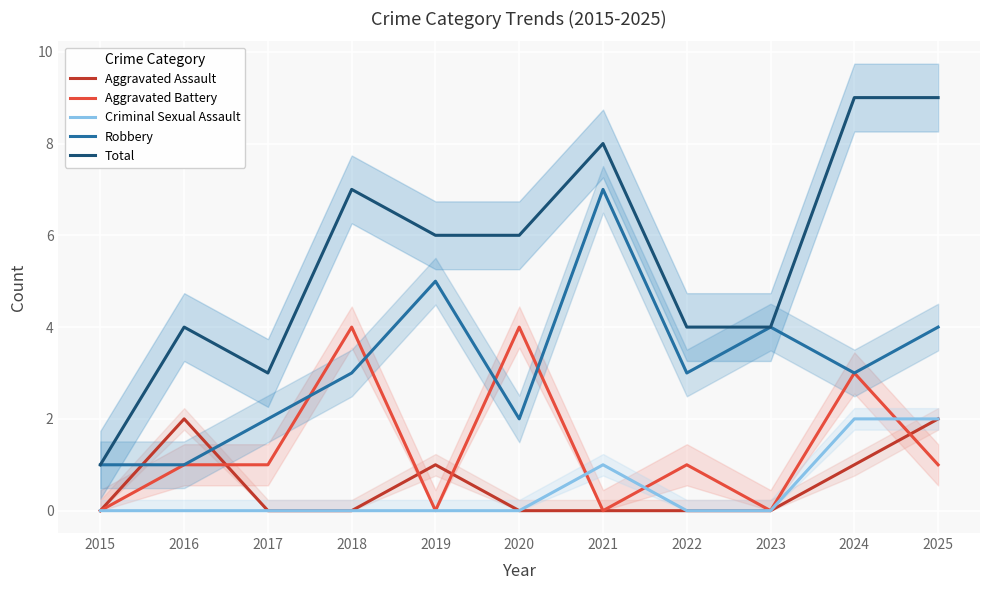

What are all the series names shown in the legend?

Aggravated Assault, Aggravated Battery, Criminal Sexual Assault, Robbery, Total